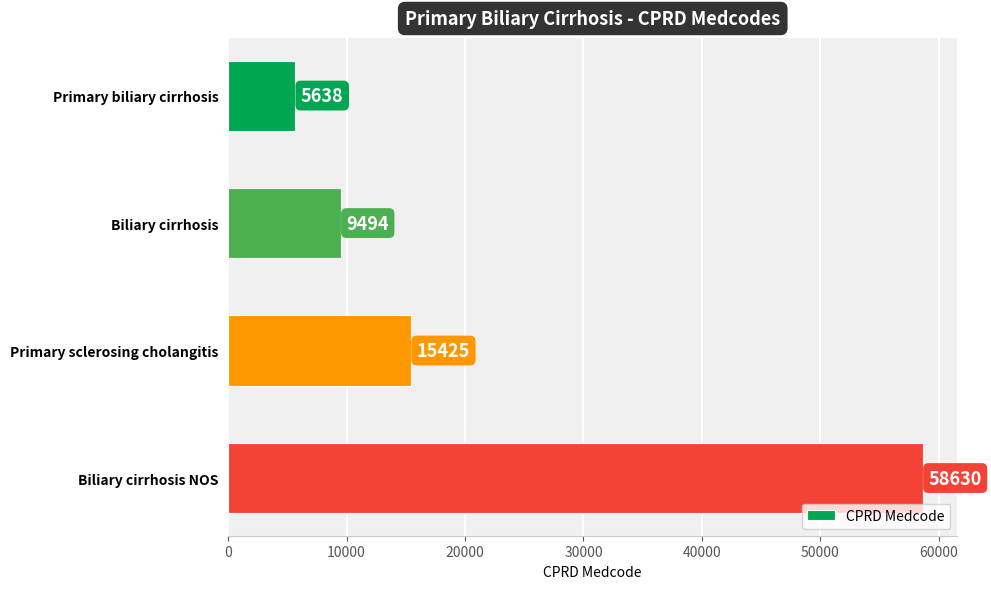

How many distinct data groups are displayed?

1